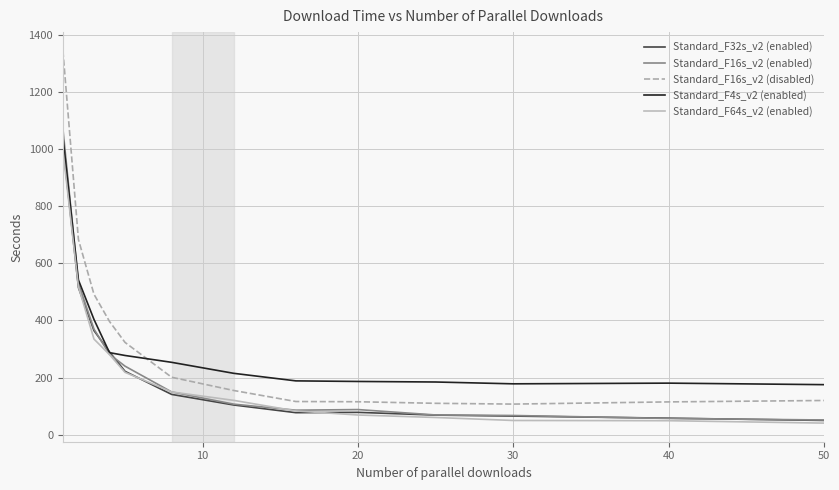

True or false: Standard_F32s_v2 (enabled) and Standard_F16s_v2 (disabled) intersect in this chart.

False